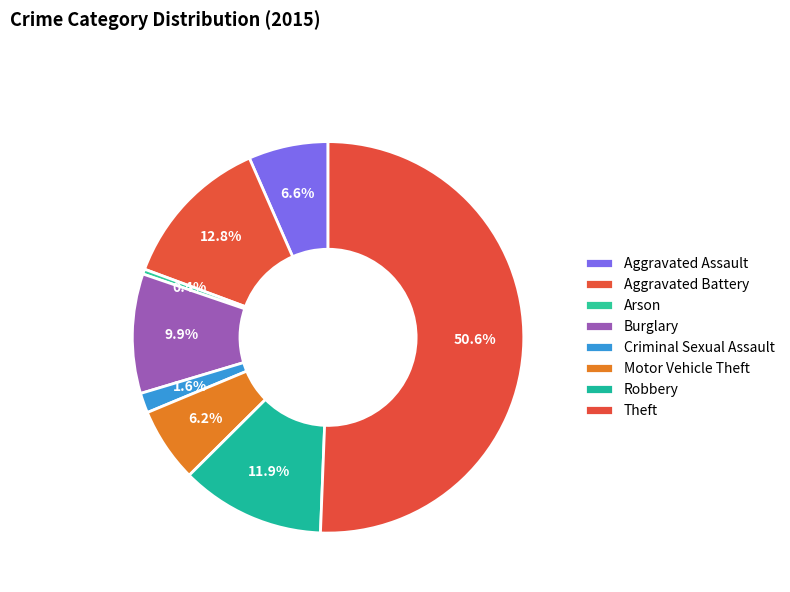

How much of the chart is everything except Motor Vehicle Theft?

93.8%